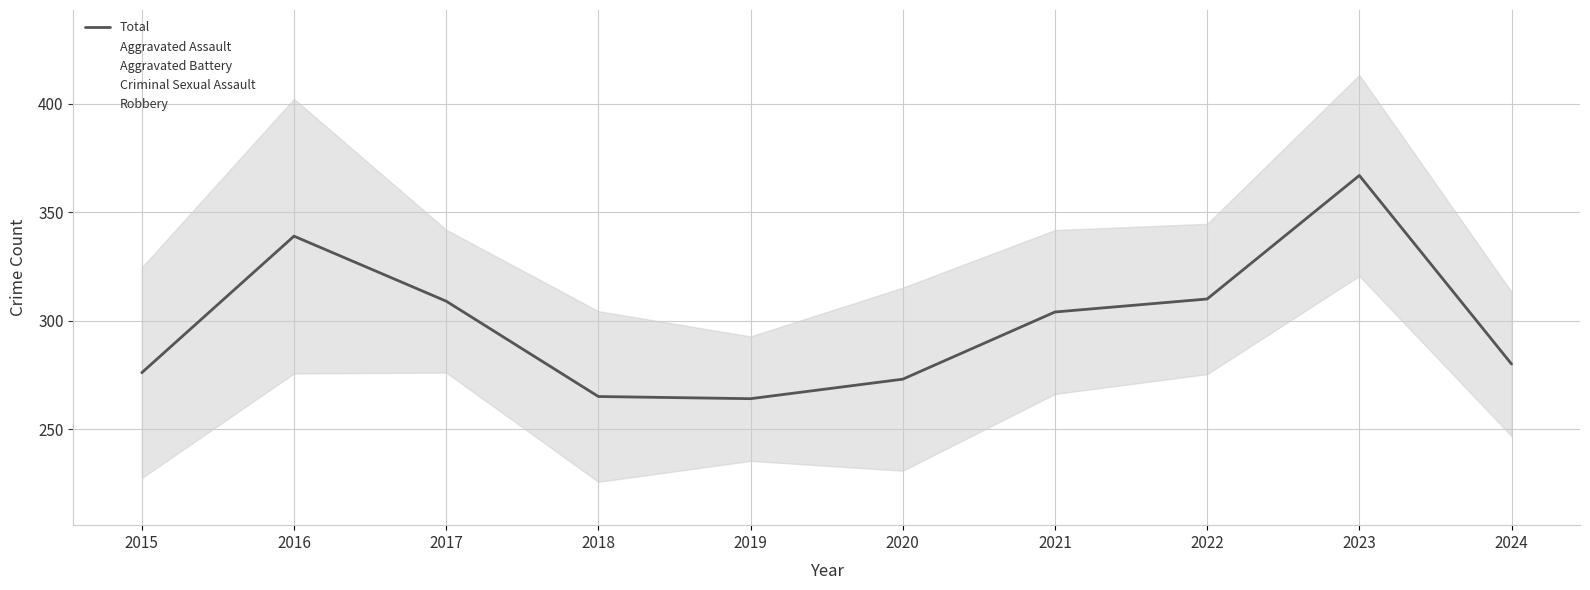

What is the minimum value for Total?

264